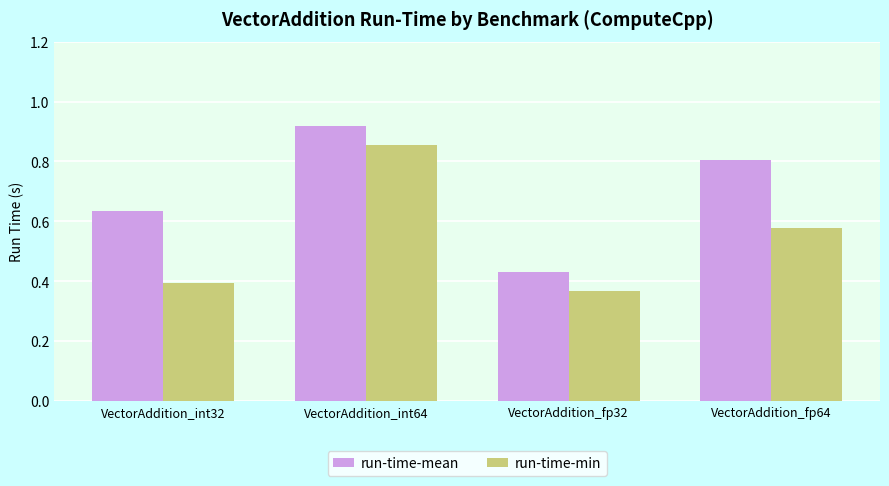

How many series are shown in this chart?

2